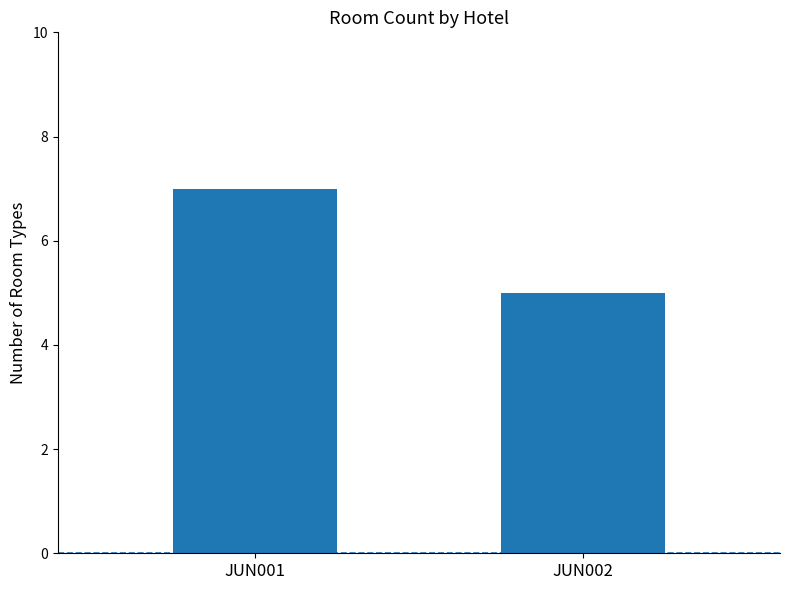

List the labels in order of value, smallest first.

JUN002, JUN001